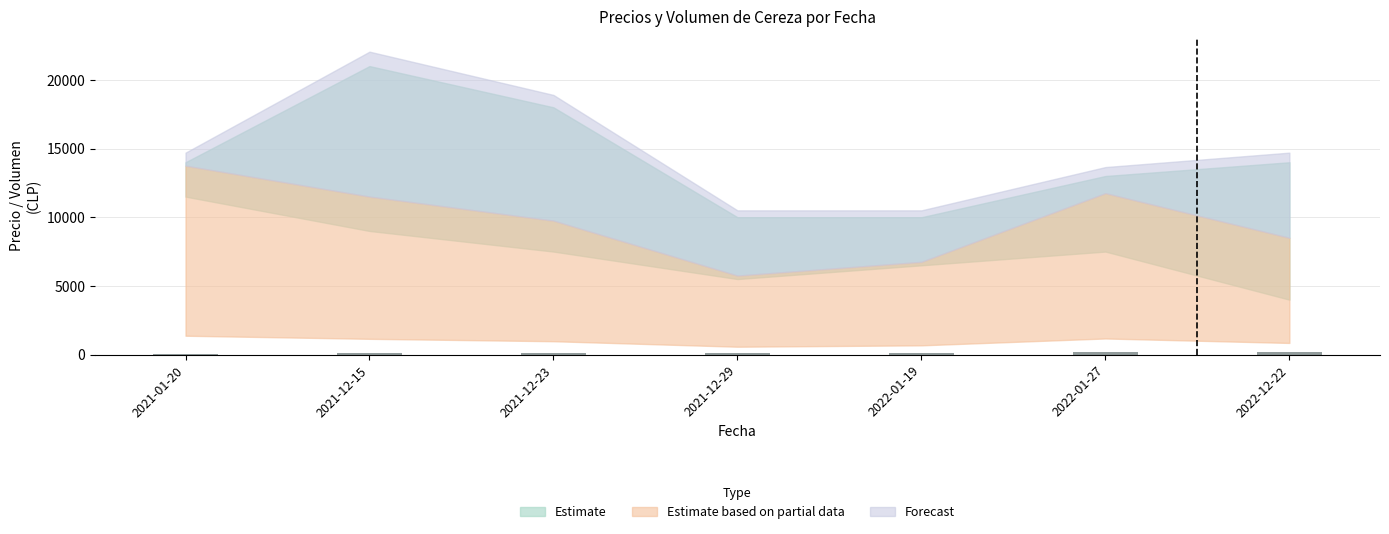

What is the label of the 3rd bar from the right?

2022-01-19